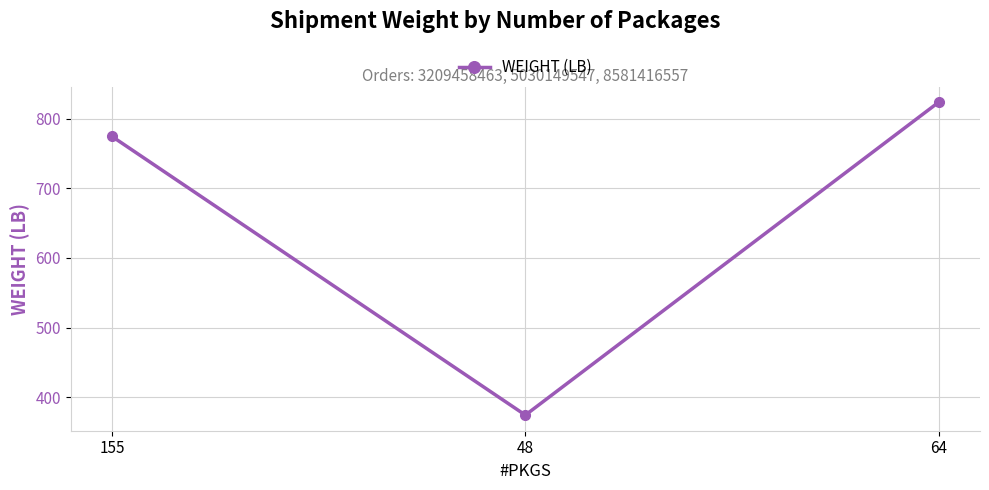

True or false: the data shows 653.4 at 48.

False